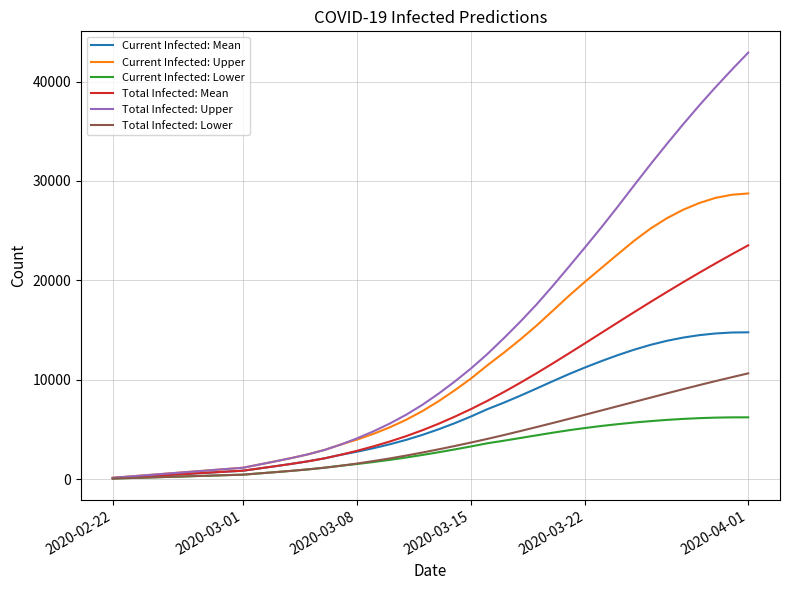

Which series has the largest range (max minus min)?

Total Infected: Upper